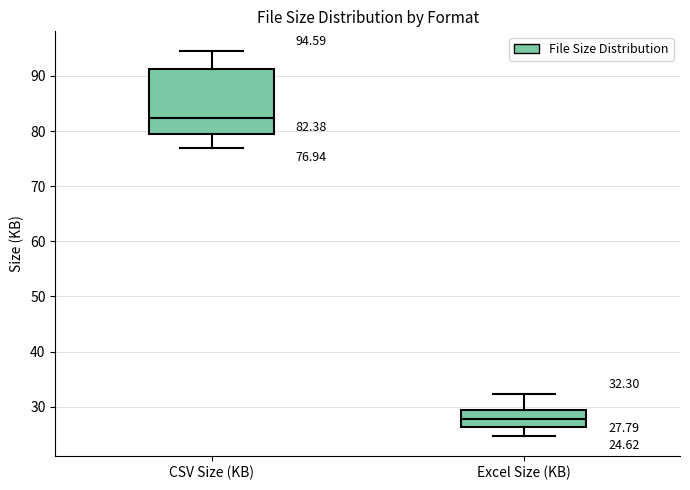

Which box is the tallest, from its lower edge to its upper edge?

CSV Size (KB)